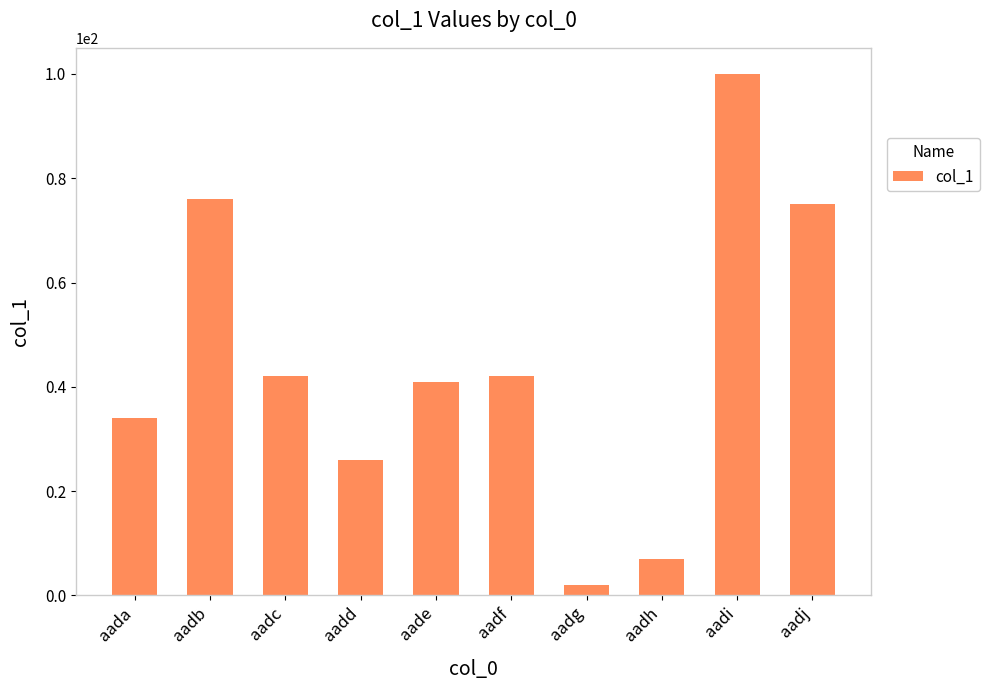

How many distinct data groups are displayed?

1